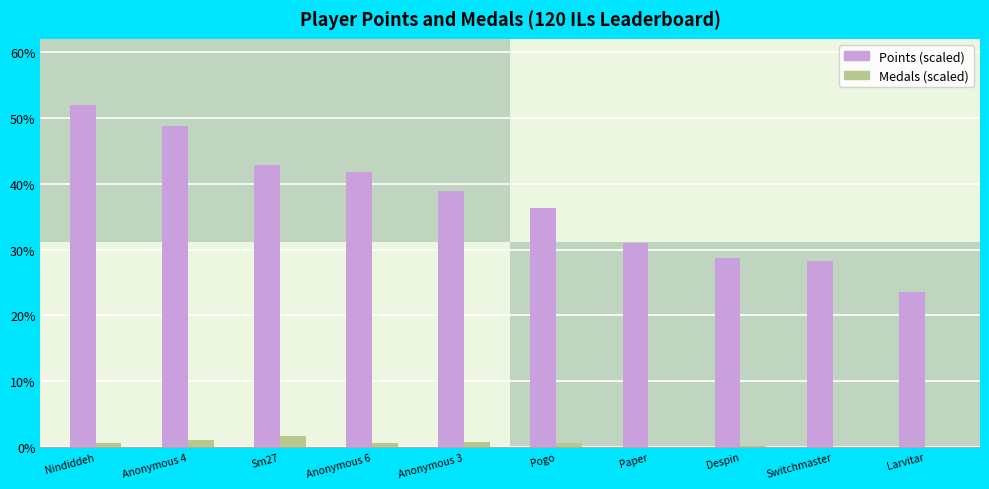

Is it true that Medals equals 1.1 at Anonymous 4?

True